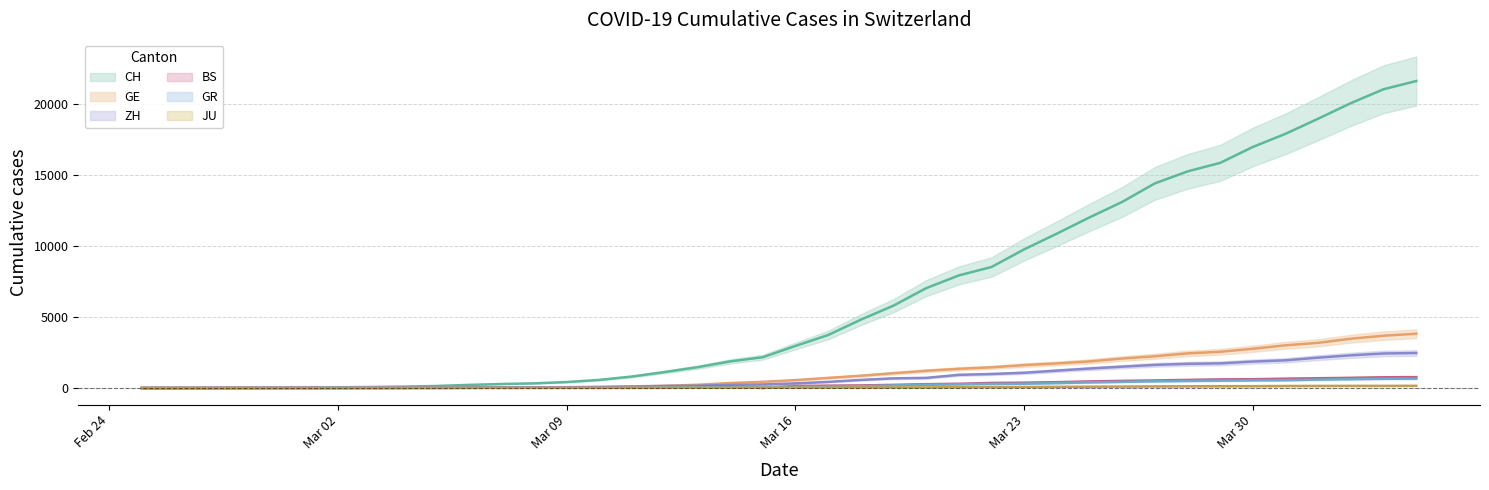

True or false: ZH and GR cross at least once.

False